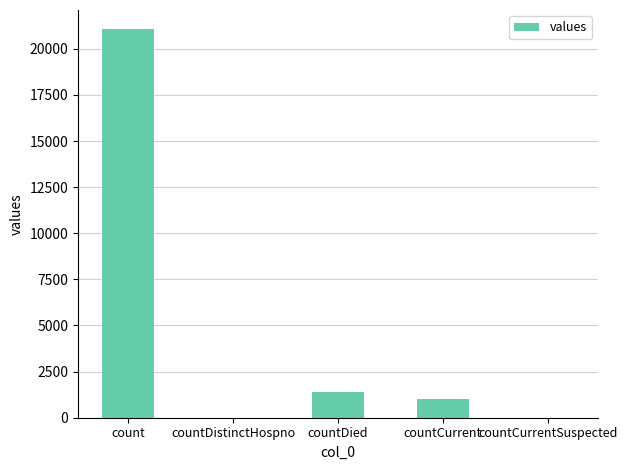

What is the difference between the values at count and countCurrentSuspected?

21050